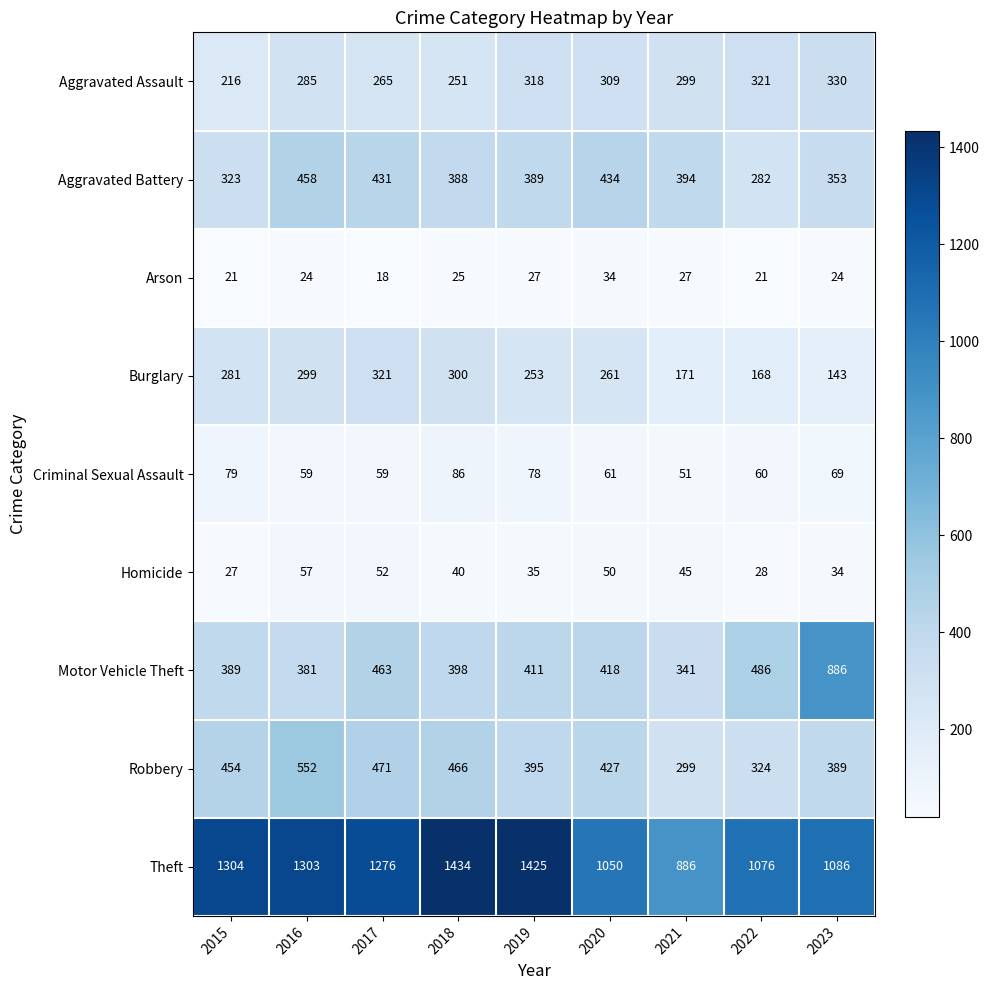

Is it true that Criminal Sexual Assault equals 107 at 2022?

False